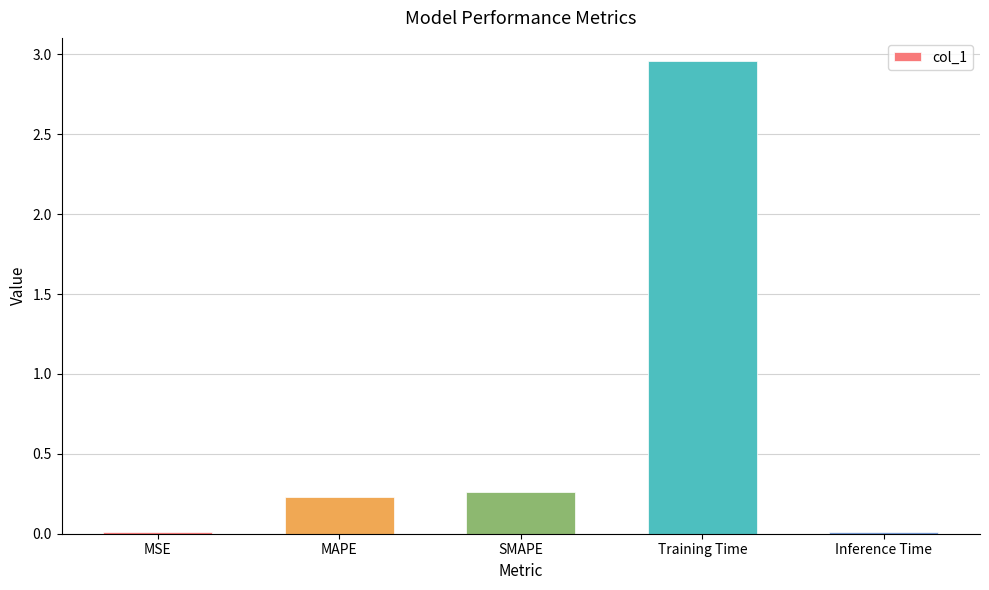

What is the sum of all values?

3.5